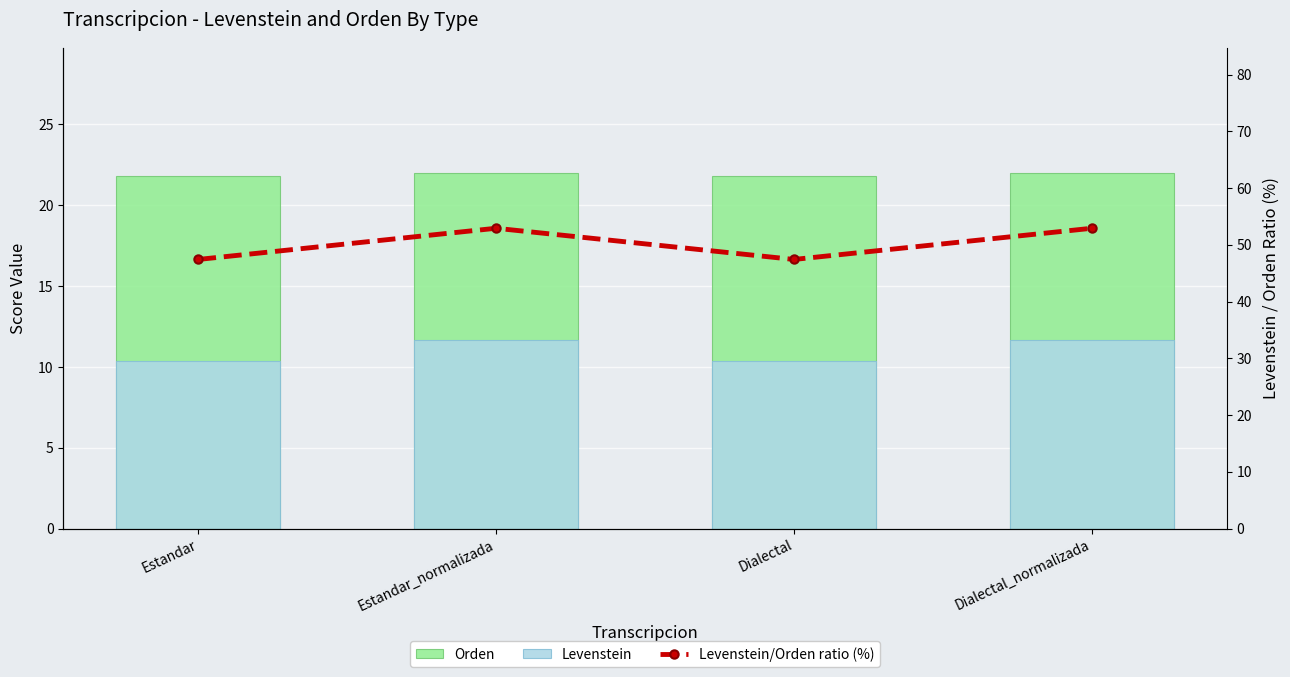

What is the difference between the highest and lowest values at Dialectal?

37.1